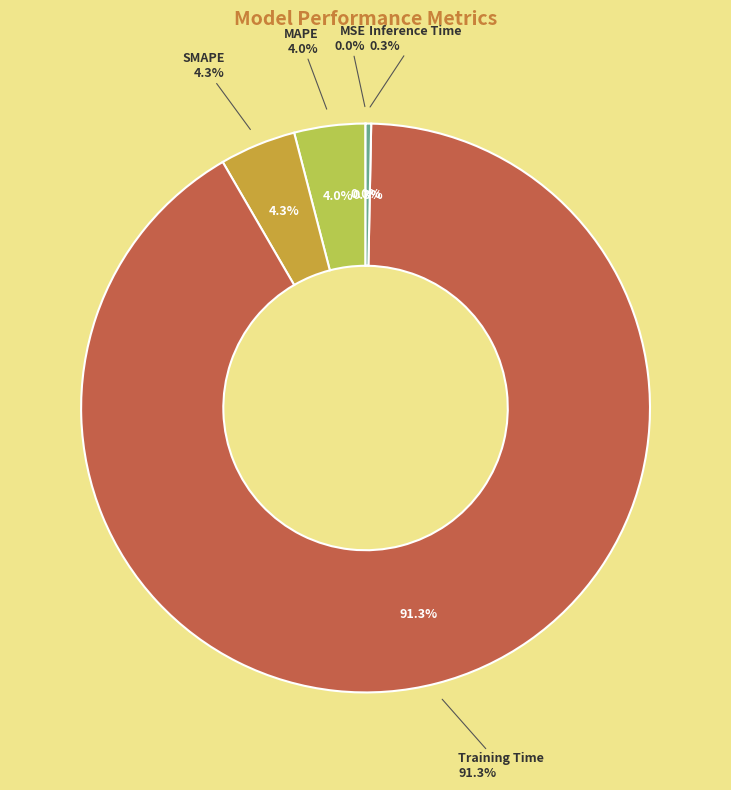

Which category has the biggest portion of the pie?

Training Time